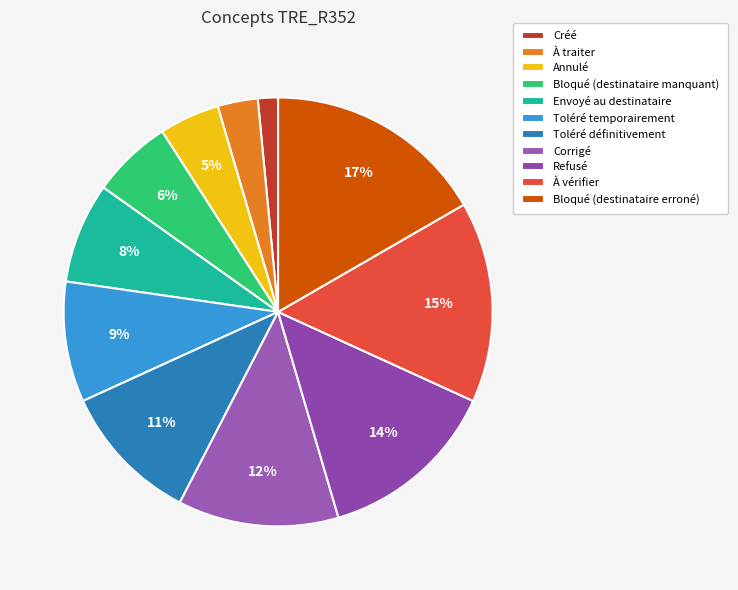

Does any single category account for the majority?

No